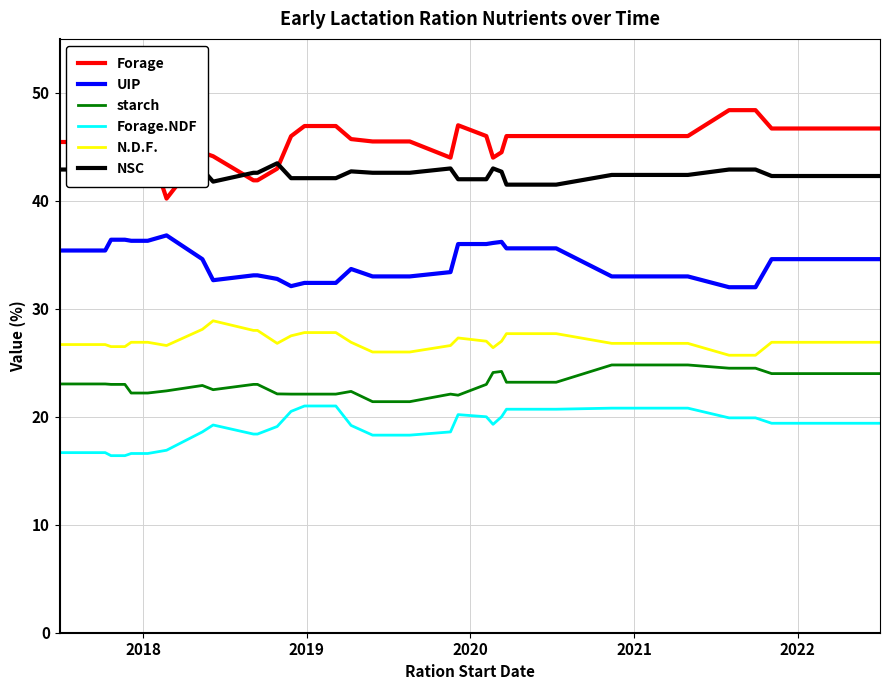

True or false: N.D.F. and Forage intersect in this chart.

False